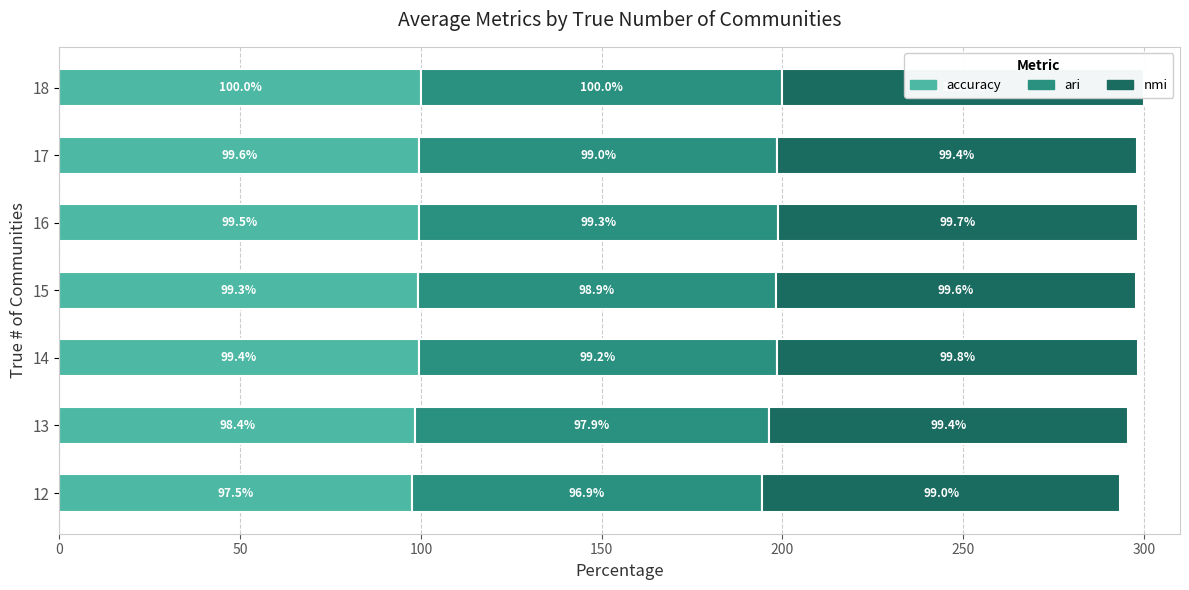

The value of accuracy at 18 is 54.2. True or false?

False